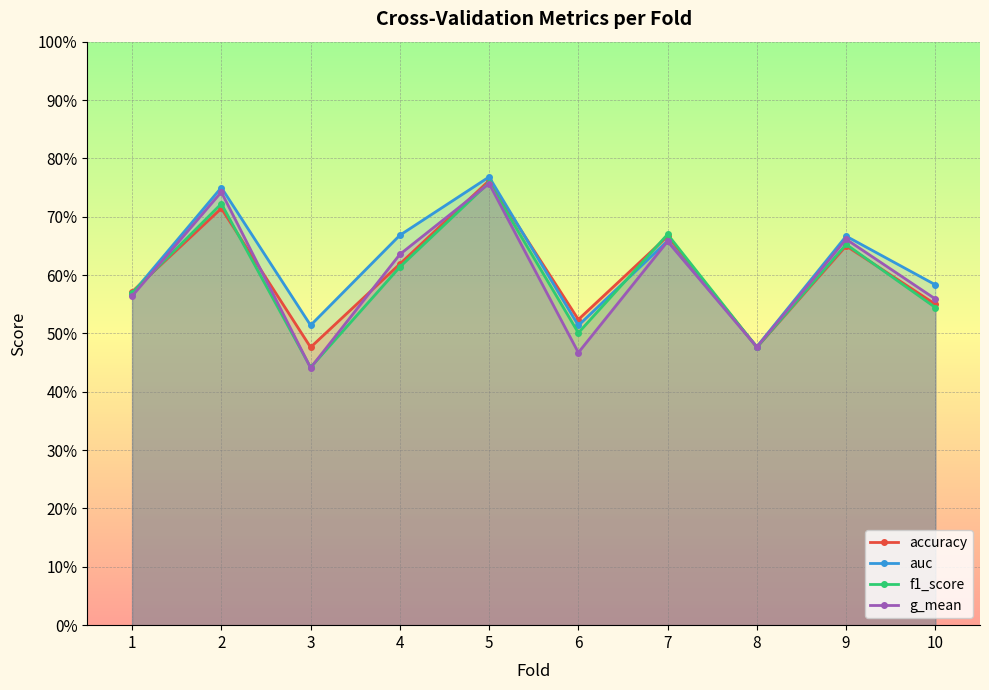

At 8, list the series in order from smallest to largest.

accuracy, f1_score, g_mean, auc